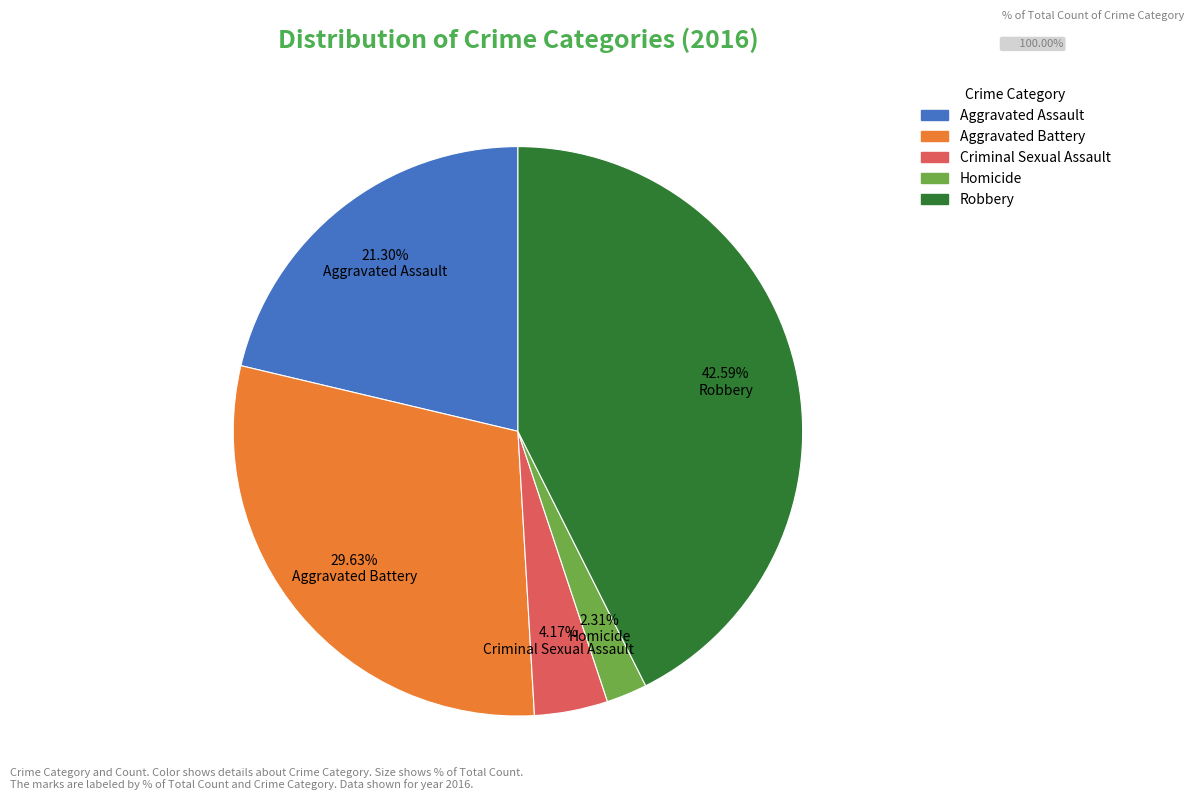

To the nearest percent, what portion does Robbery represent?

43%